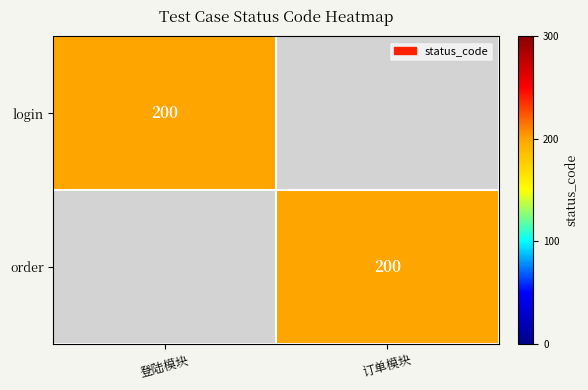

What is the maximum value shown in the chart?

200